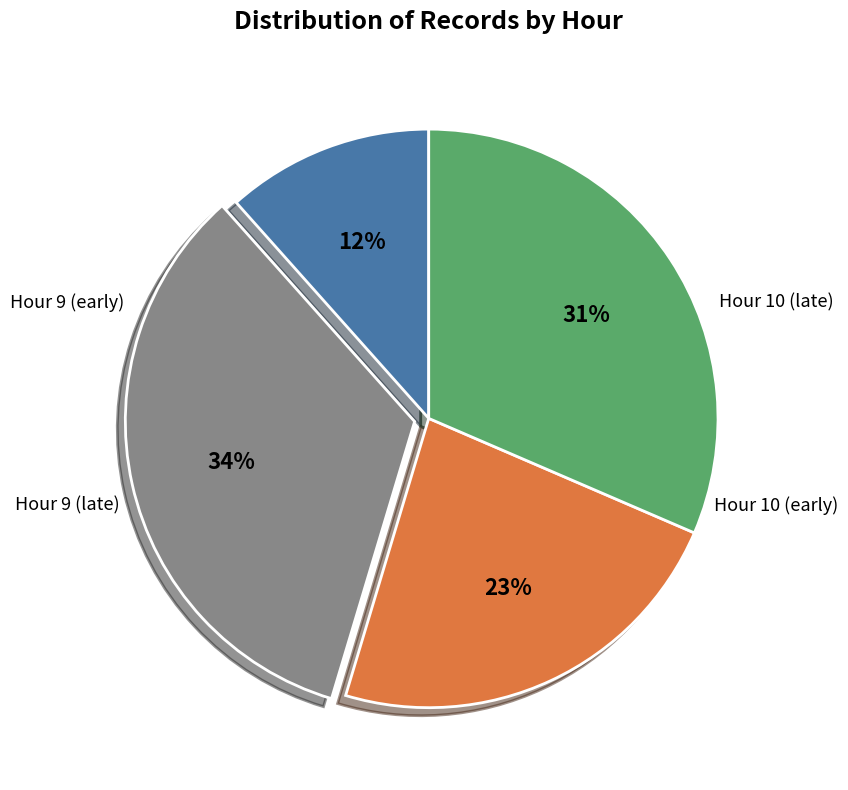

To the nearest percent, what is the difference between the largest and smallest slice percentages?

22%